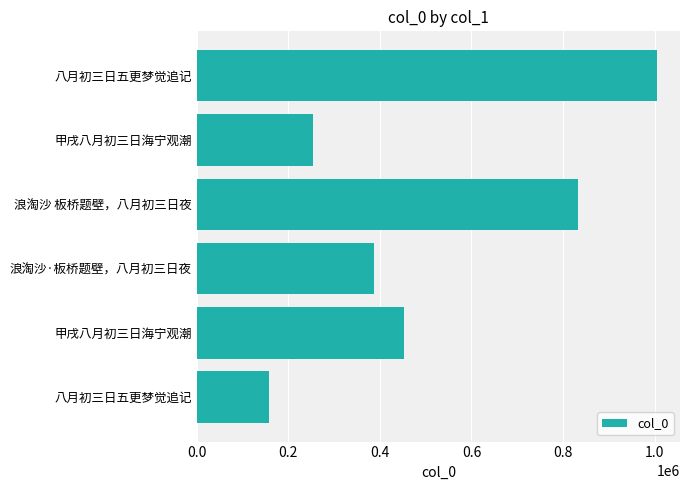

How many data points does each series have?

6